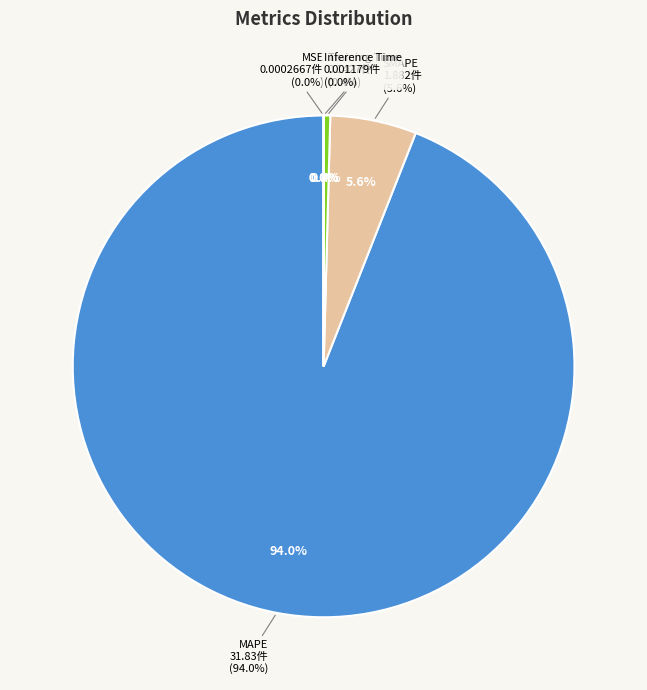

Does MAPE represent more than half of the total?

Yes